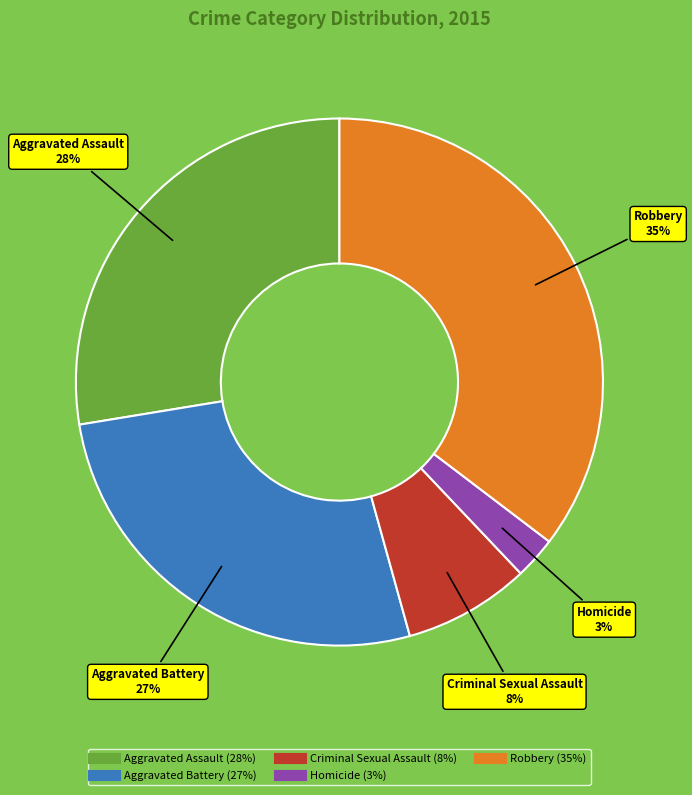

Rank the categories by value from highest to lowest.

Robbery, Aggravated Assault, Aggravated Battery, Criminal Sexual Assault, Homicide